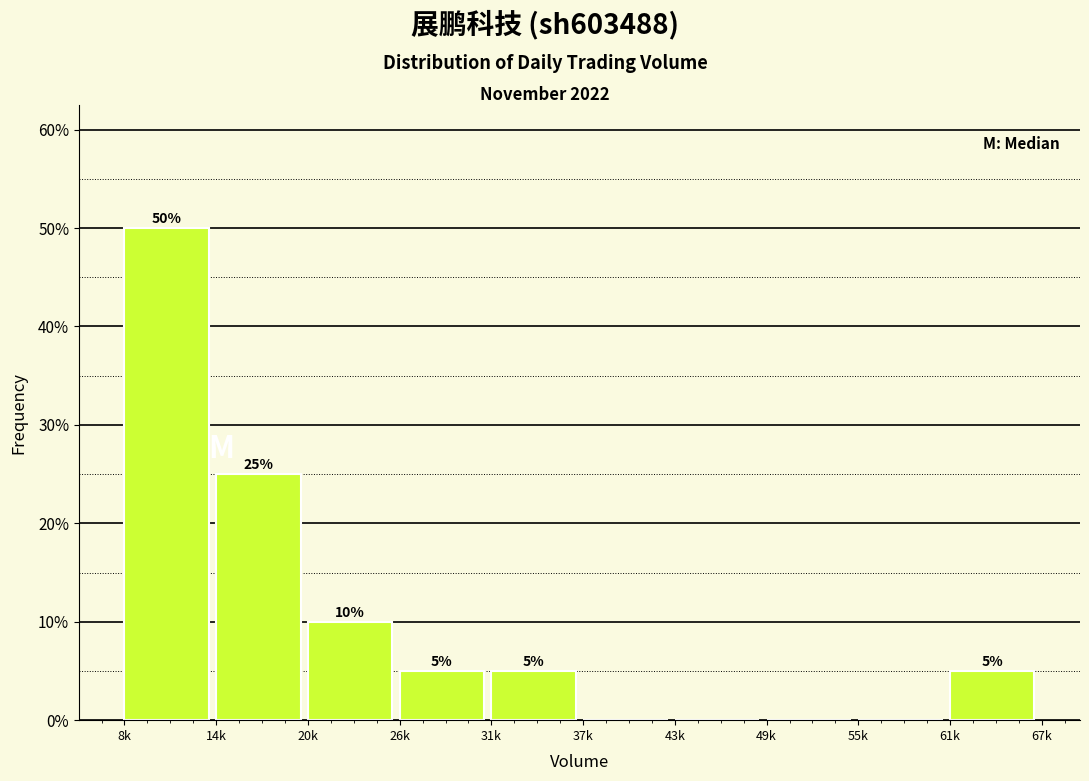

Are the bars horizontal?

No